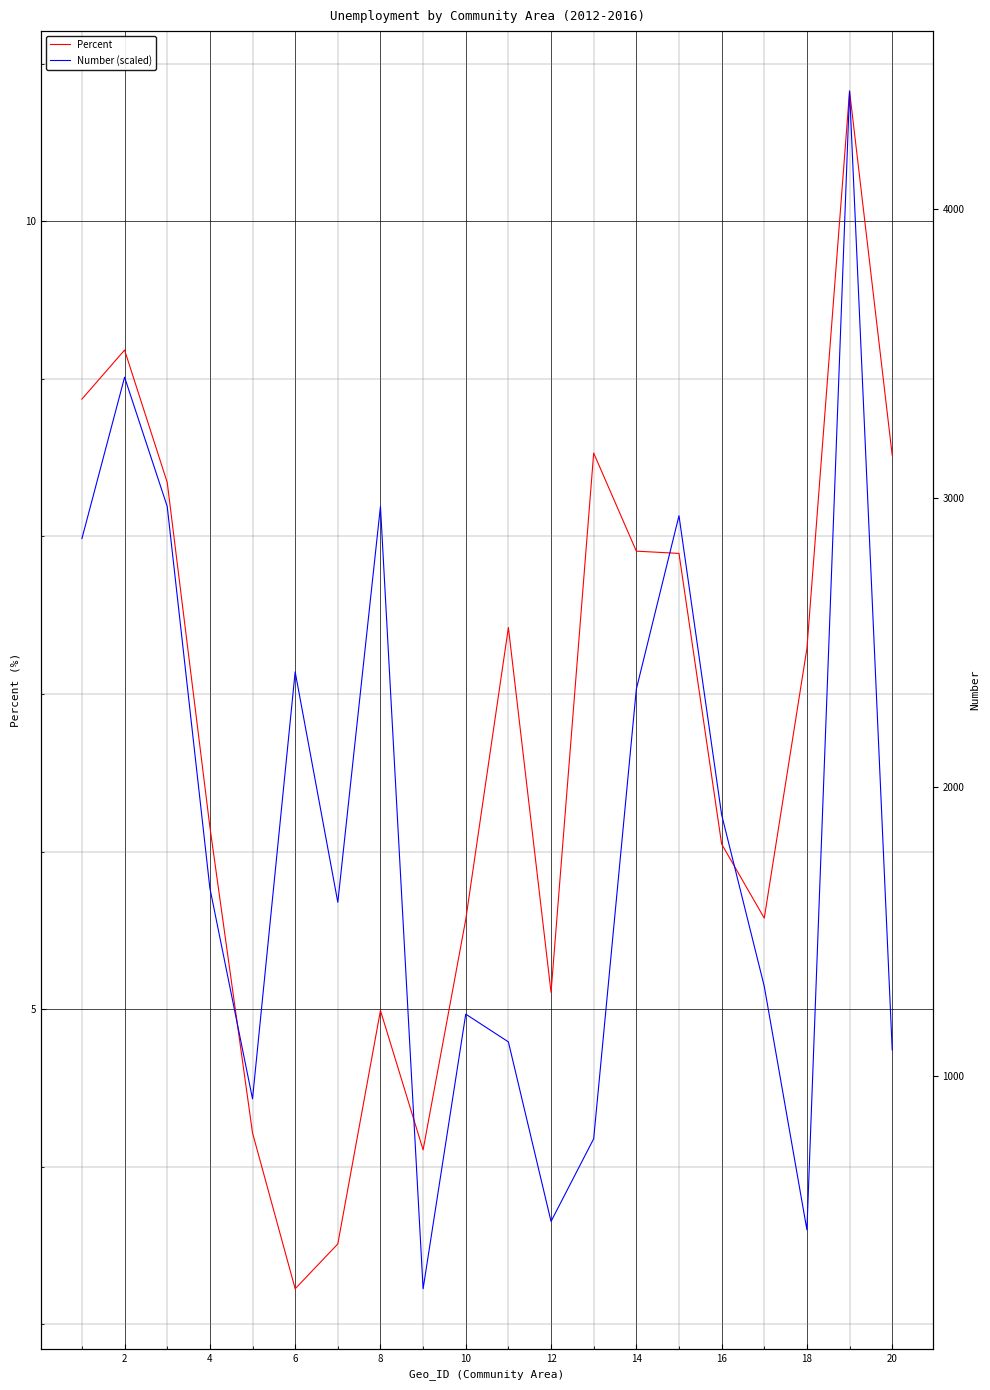

What are all the series names shown in the legend?

Percent, Number (scaled), Number